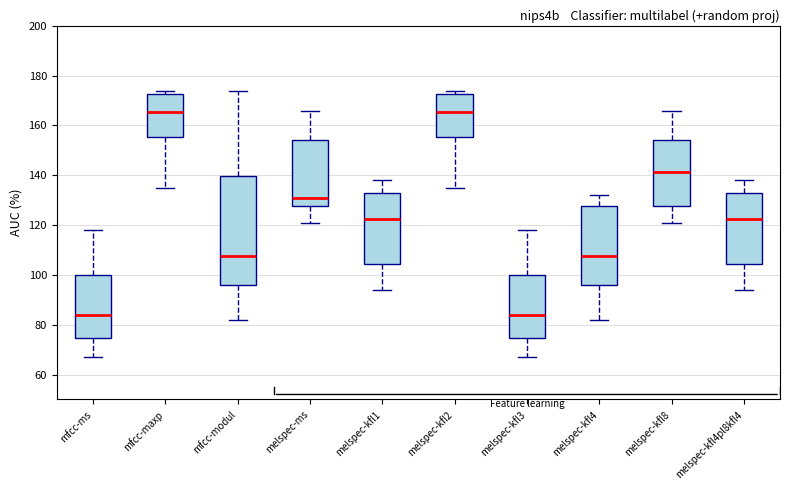

Which box is the tallest, from its lower edge to its upper edge?

mfcc-modul